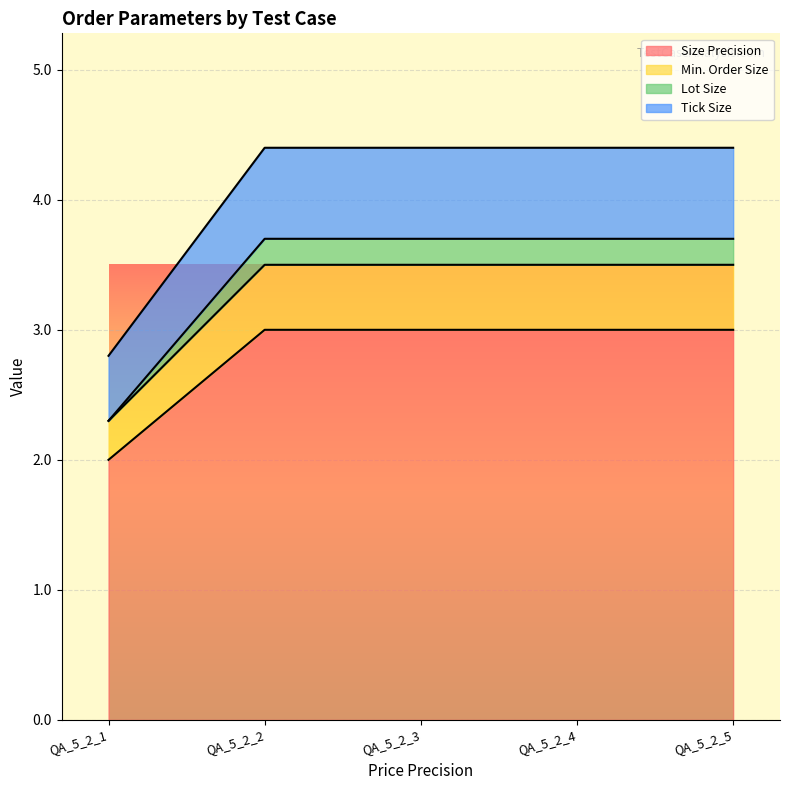

At which label does Lot Size reach its peak?

QA_5_2_2